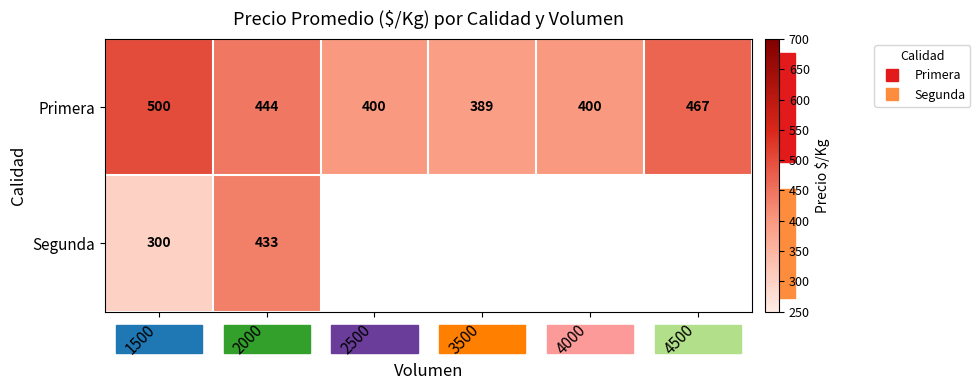

Rank the series by their maximum value, from lowest to highest.

Segunda, Primera